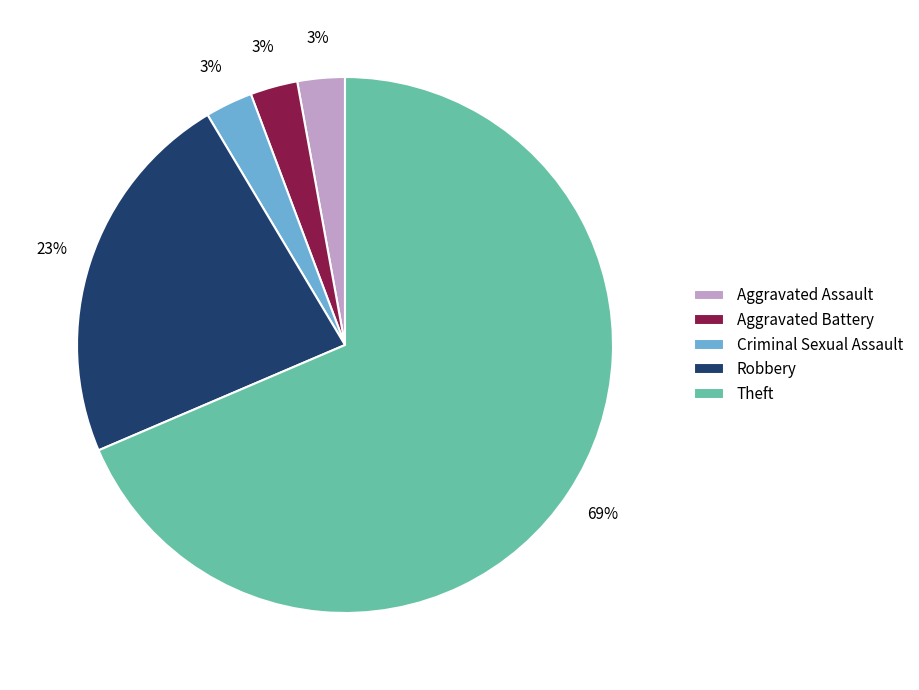

How many segments does this pie chart have?

5